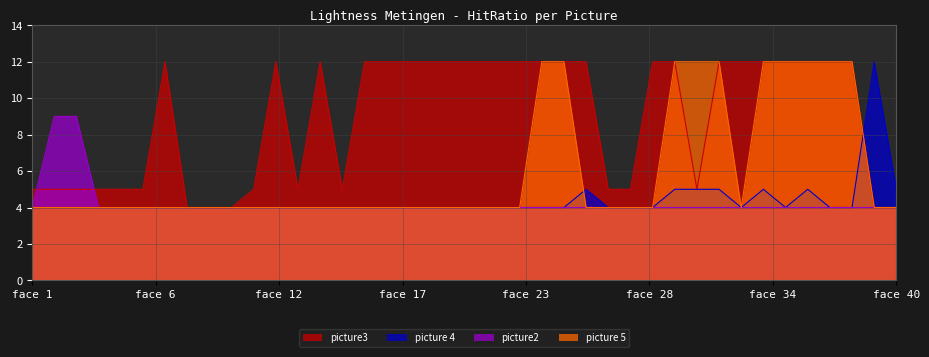

Is it true that picture 5 equals 2 at face 1?

False